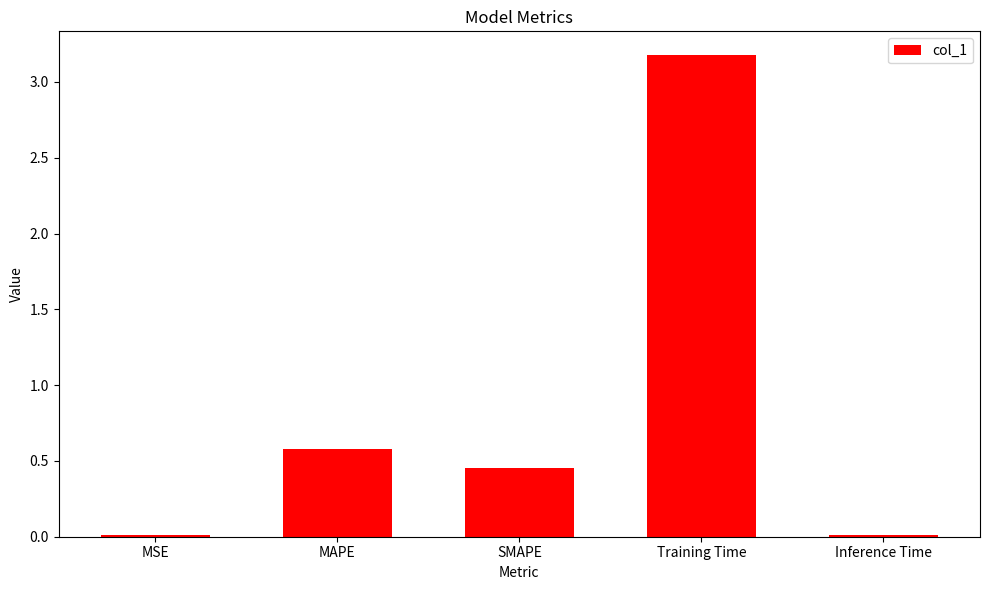

Where is the data nearest to the value 1?

MAPE